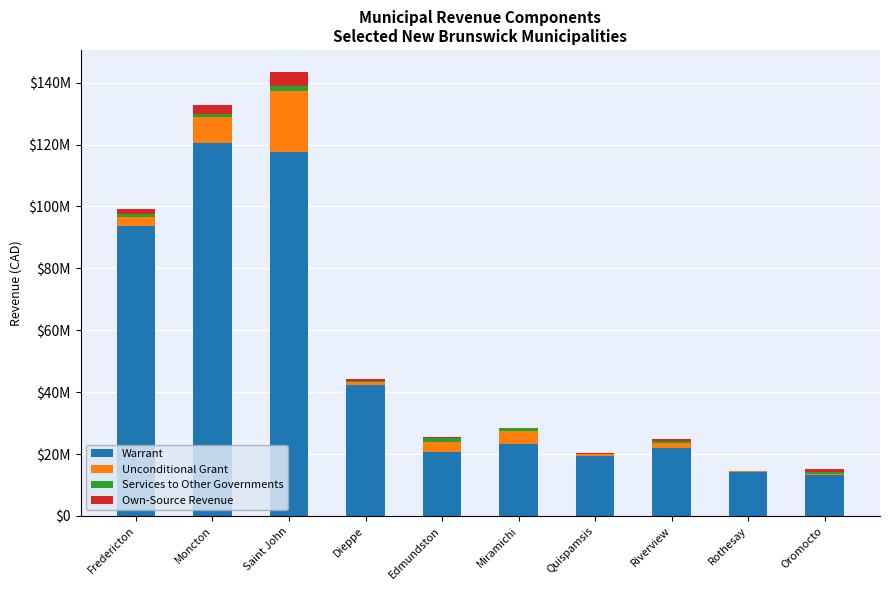

What are all the series names shown in the legend?

Warrant, Unconditional Grant, Services to Other Governments, Own-Source Revenue